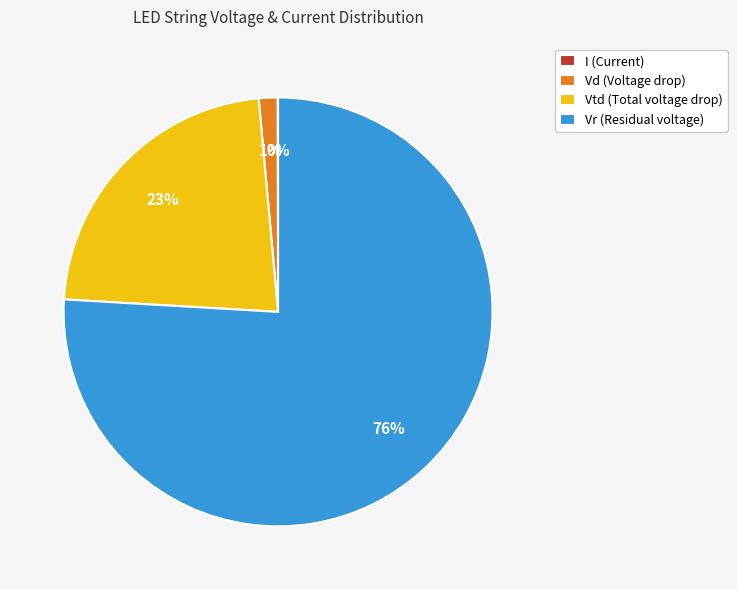

What percentage is the Vr (Residual voltage) slice, to the nearest percent?

76%